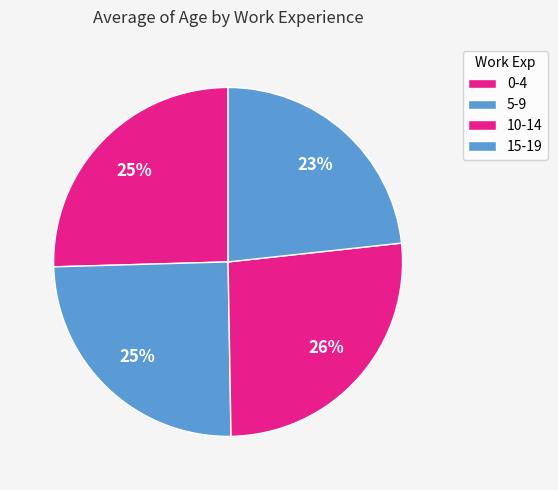

Approximately how many times larger is the value at 15-19 compared to 10-14?

0.9